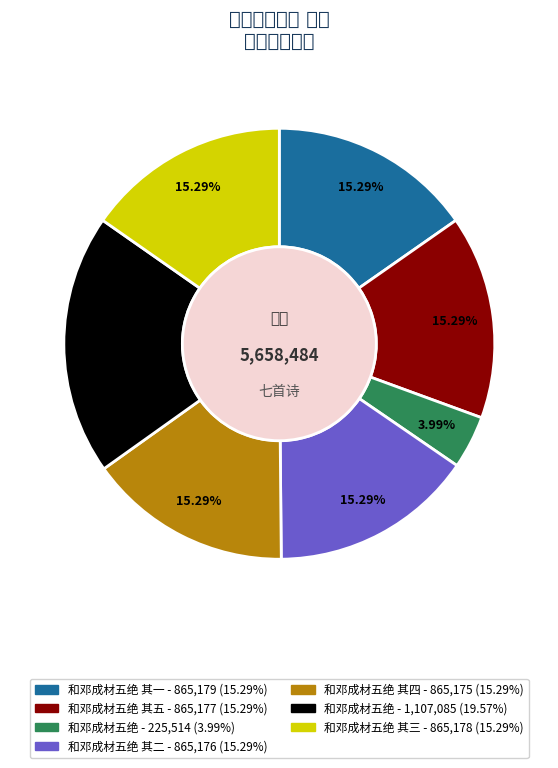

Which slice is the smallest?

和邓成材五绝